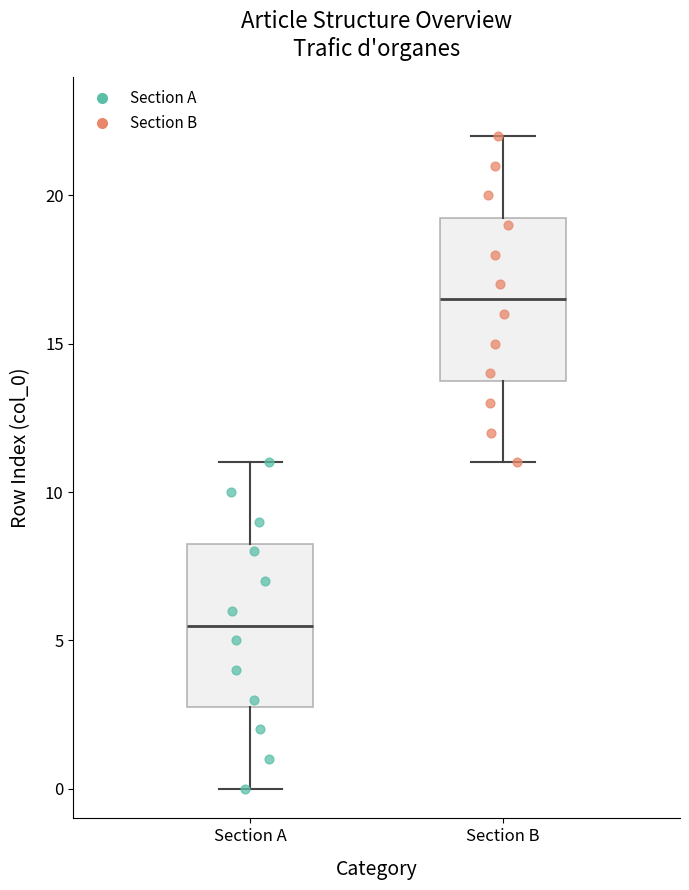

Which box has the highest median line?

Section B